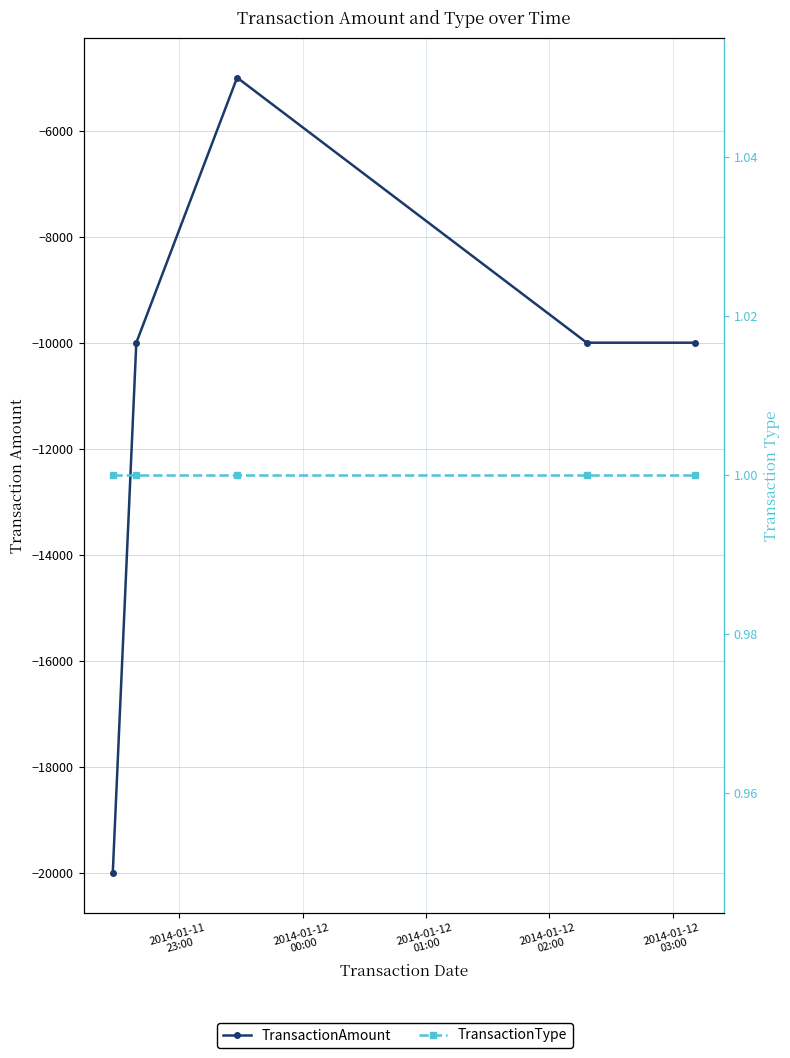

True or false: TransactionType has a value of 1 at 2014-01-12
01:00.

True